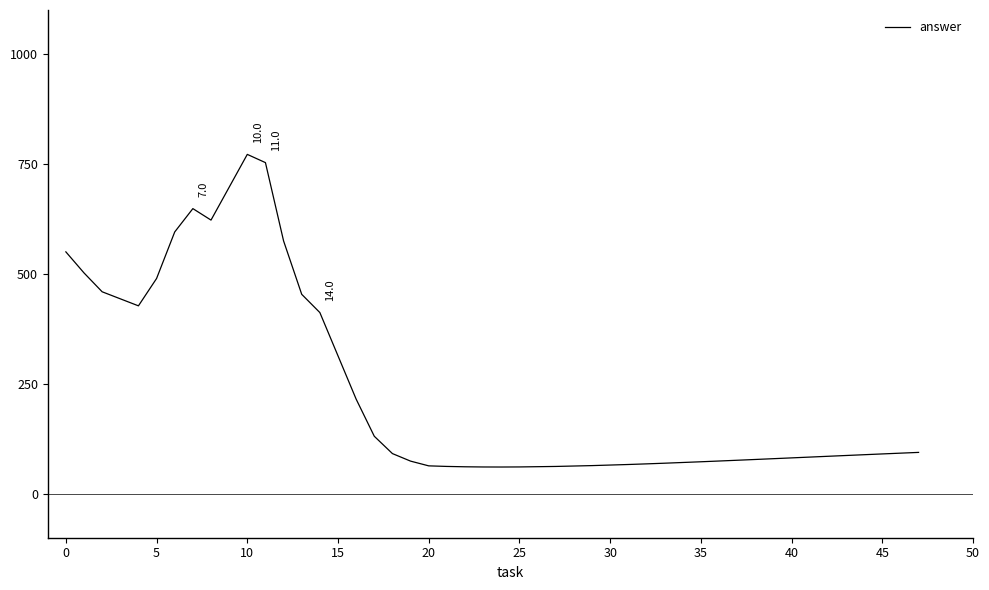

What is the maximum value shown in the chart?

771.7